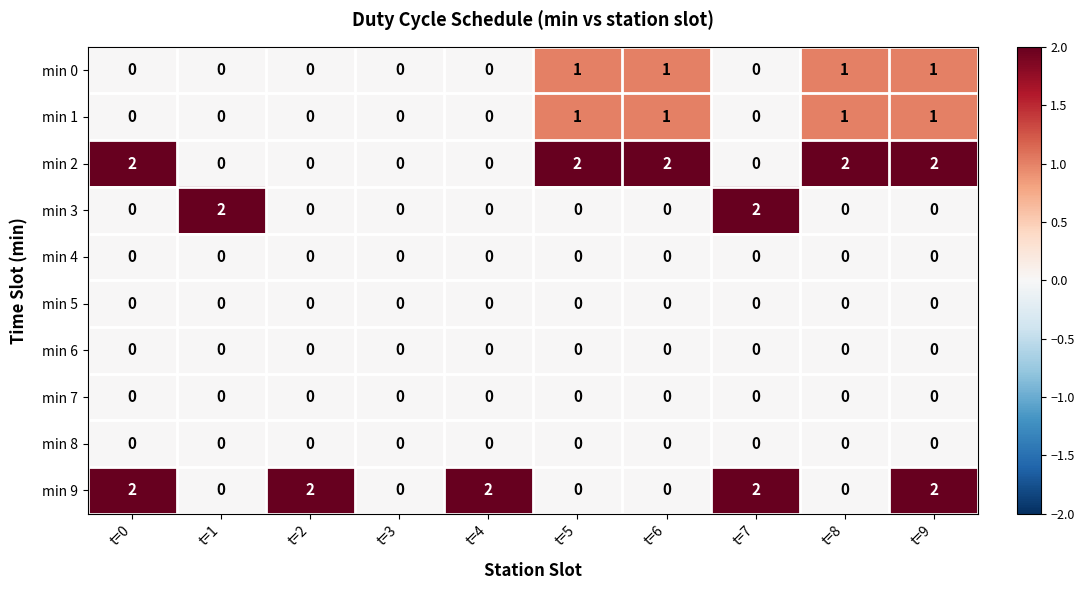

True or false: min 6 has a value of 0 at t=9.

True